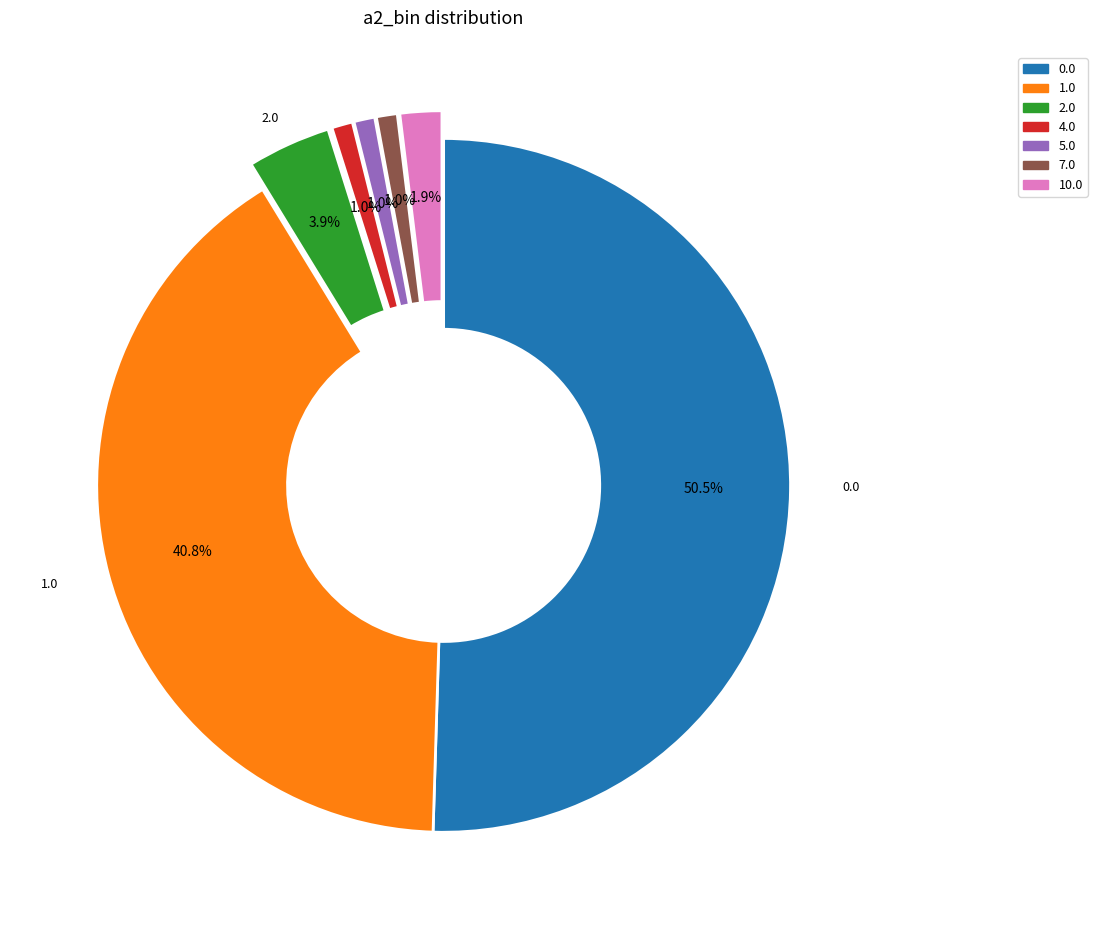

Does 7.0 represent more than half of the total?

No